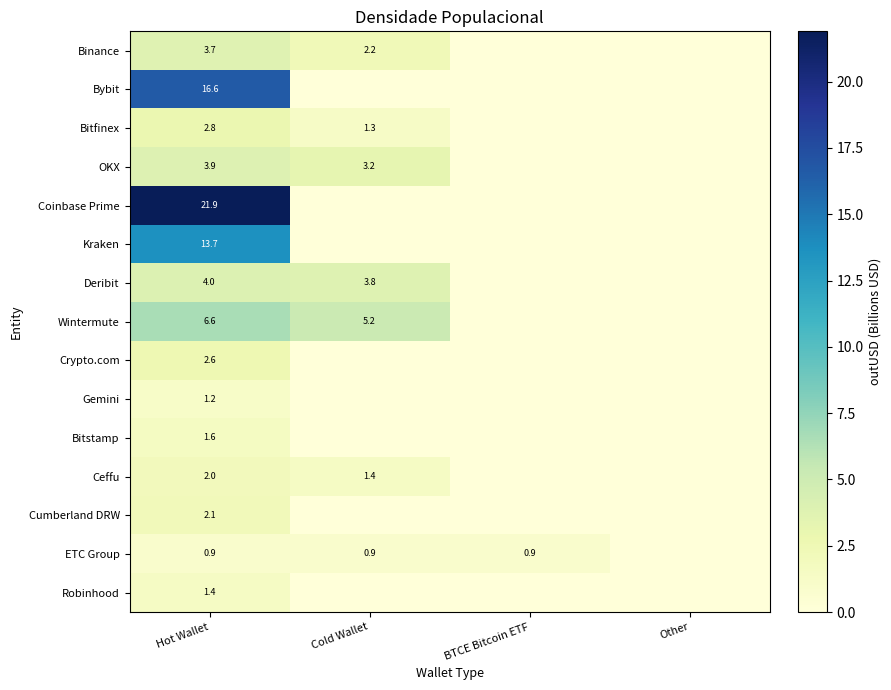

Is it true that Deribit equals 5.2 at Cold Wallet?

False